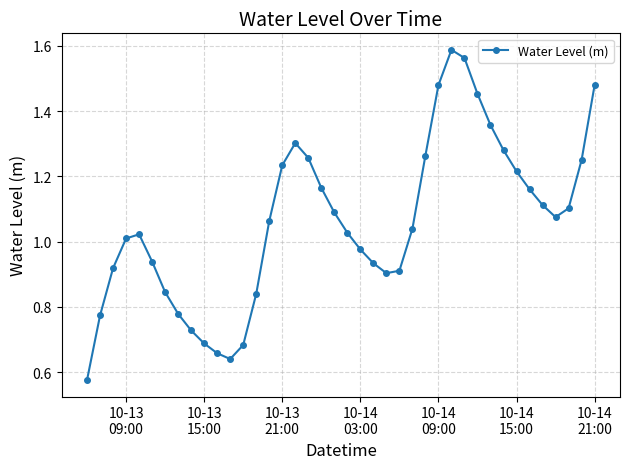

True or false: there are more than 0 points higher than both neighbors.

True